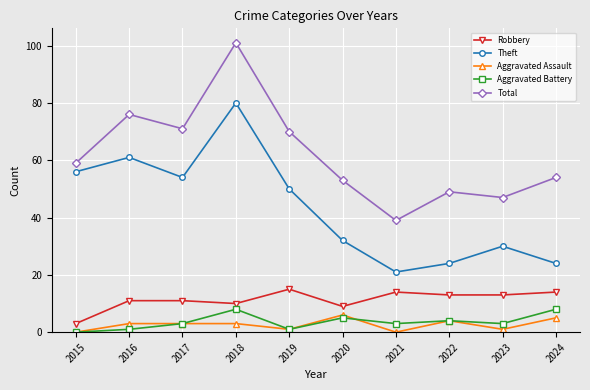

At how many categories does at least one series exceed 61?

4